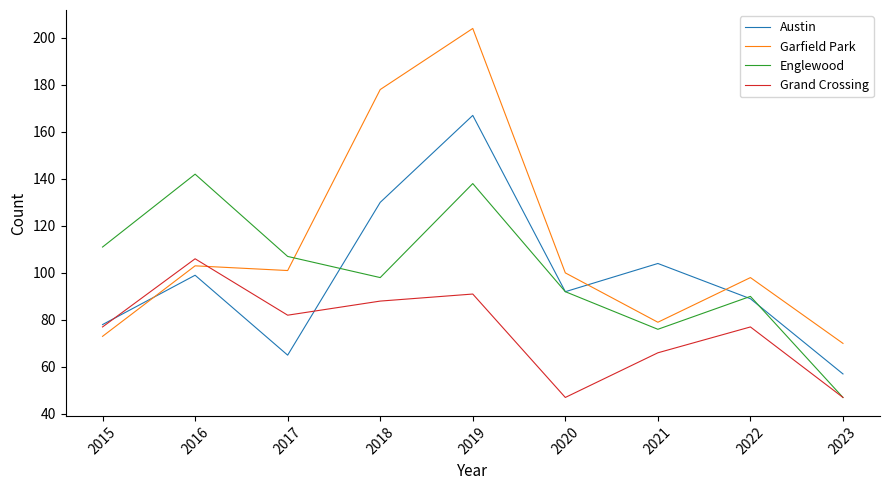

Reading left to right, list all the values displayed in this chart.

Austin: 2015=78	2016=99	2017=65	2018=130	2019=167	2020=92	2021=104	2022=89	2023=57
Garfield Park: 2015=73	2016=103	2017=101	2018=178	2019=204	2020=100	2021=79	2022=98	2023=70
Englewood: 2015=111	2016=142	2017=107	2018=98	2019=138	2020=92	2021=76	2022=90	2023=47
Grand Crossing: 2015=77	2016=106	2017=82	2018=88	2019=91	2020=47	2021=66	2022=77	2023=47